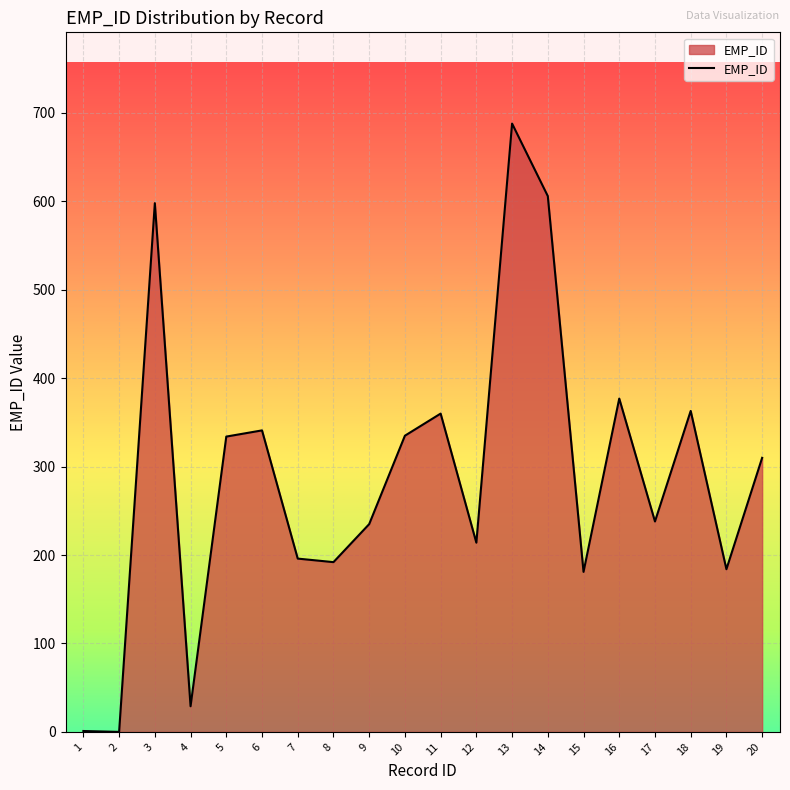

Does the chart have visible grid lines?

Yes